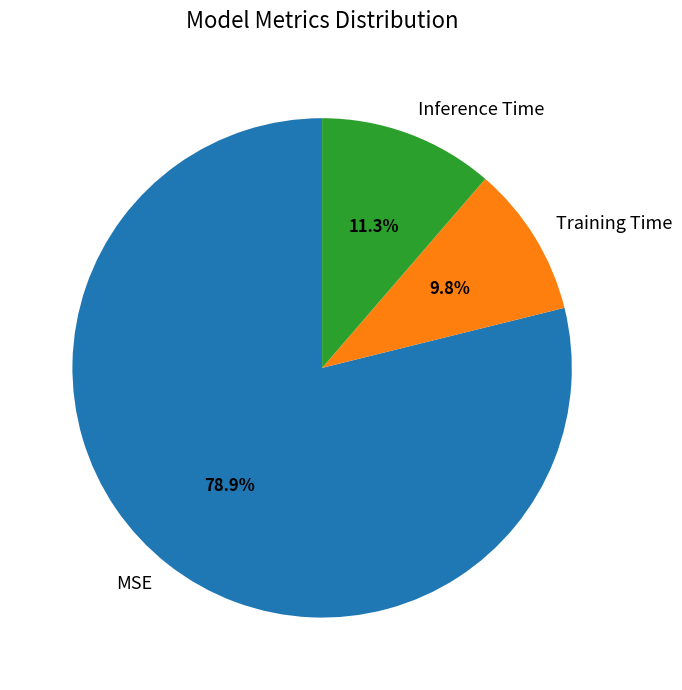

The Inference Time slice represents 11% of the pie. True or false?

True